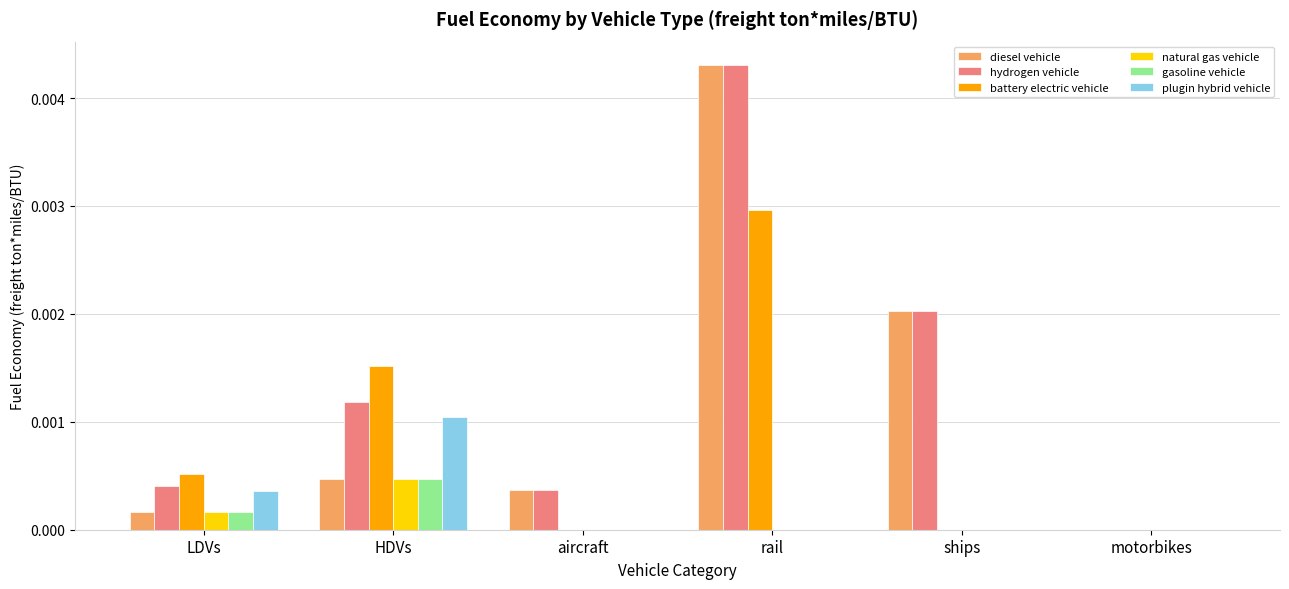

Are the bars grouped side by side (vs. stacked)?

Yes